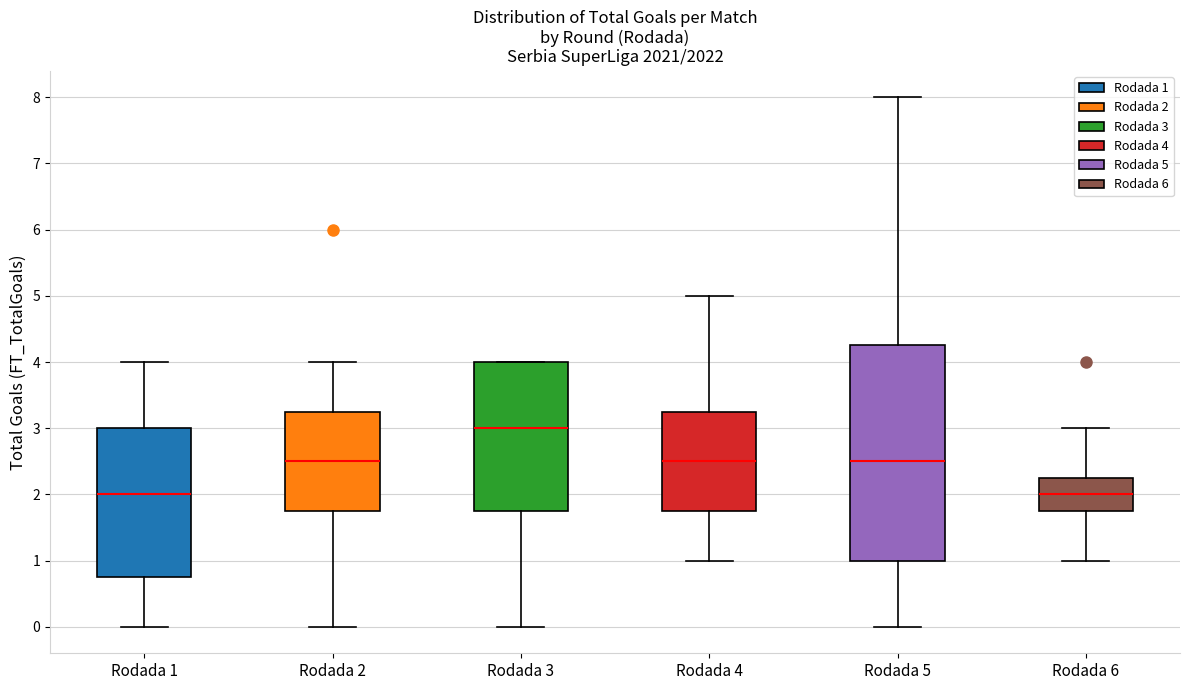

Which box is the tallest, from its lower edge to its upper edge?

Rodada 5